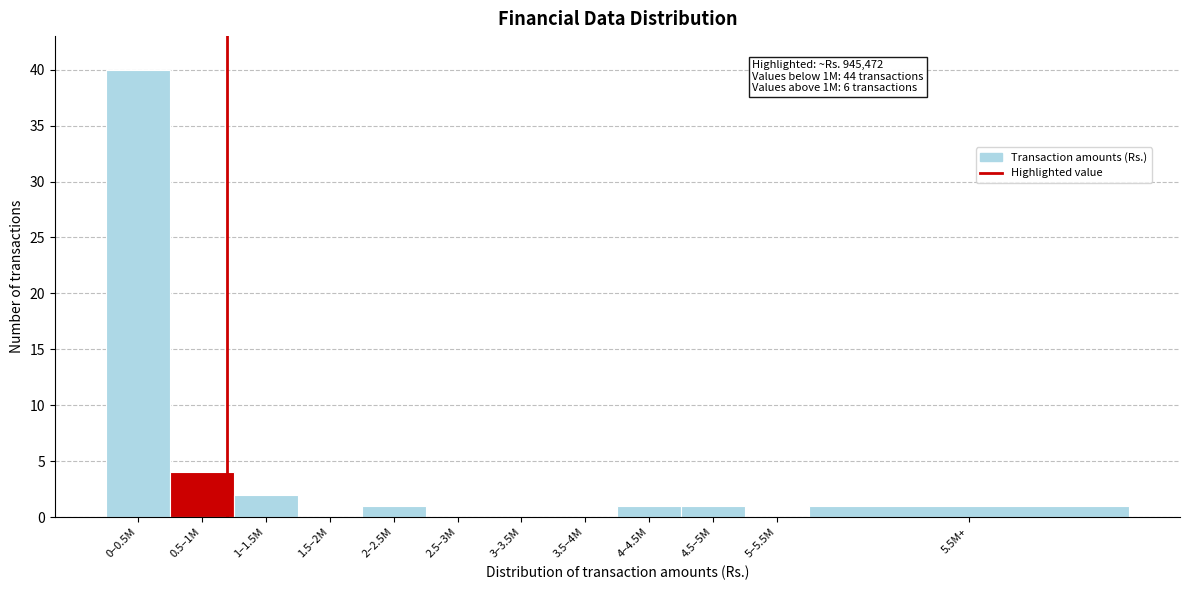

Reading left to right, list all the values displayed in this chart.

0–0.5M=40	0.5–1M=4	1–1.5M=2	1.5–2M=0	2–2.5M=1	2.5–3M=0	3–3.5M=0	3.5–4M=0	4–4.5M=1	4.5–5M=1	5–5.5M=0	5.5M+=1